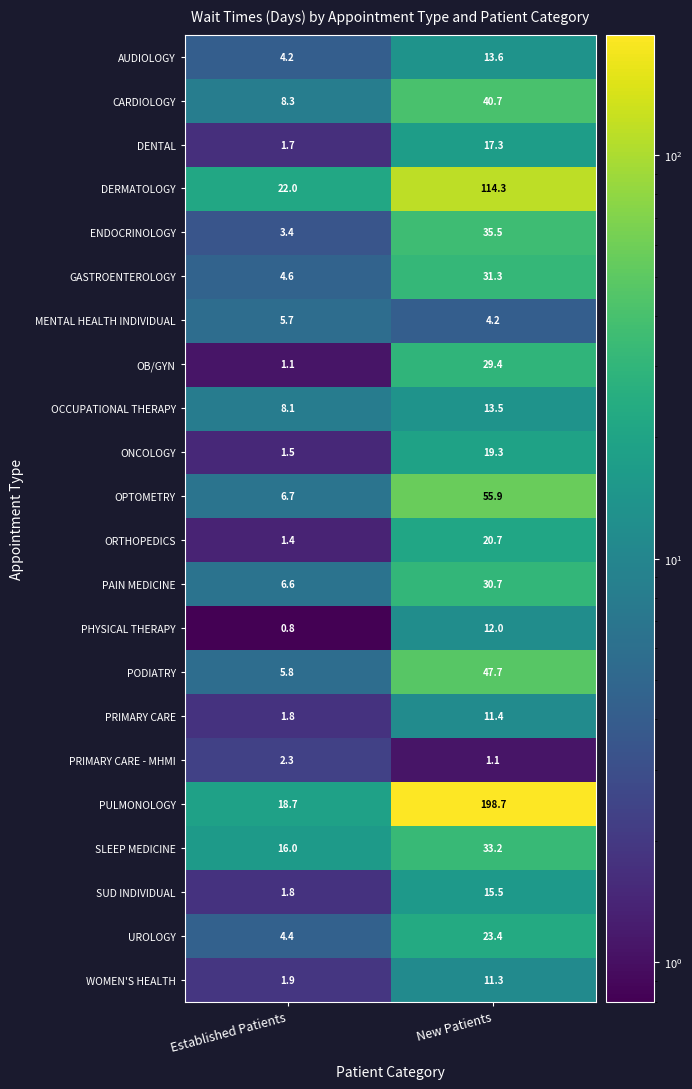

What is the difference between the MENTAL HEALTH INDIVIDUAL values at New Patients and Established Patients?

1.5